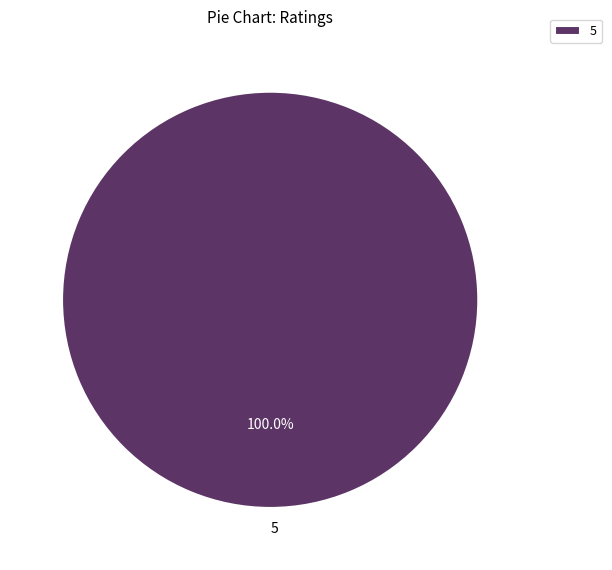

To the nearest percent, what portion does 5 represent?

100%